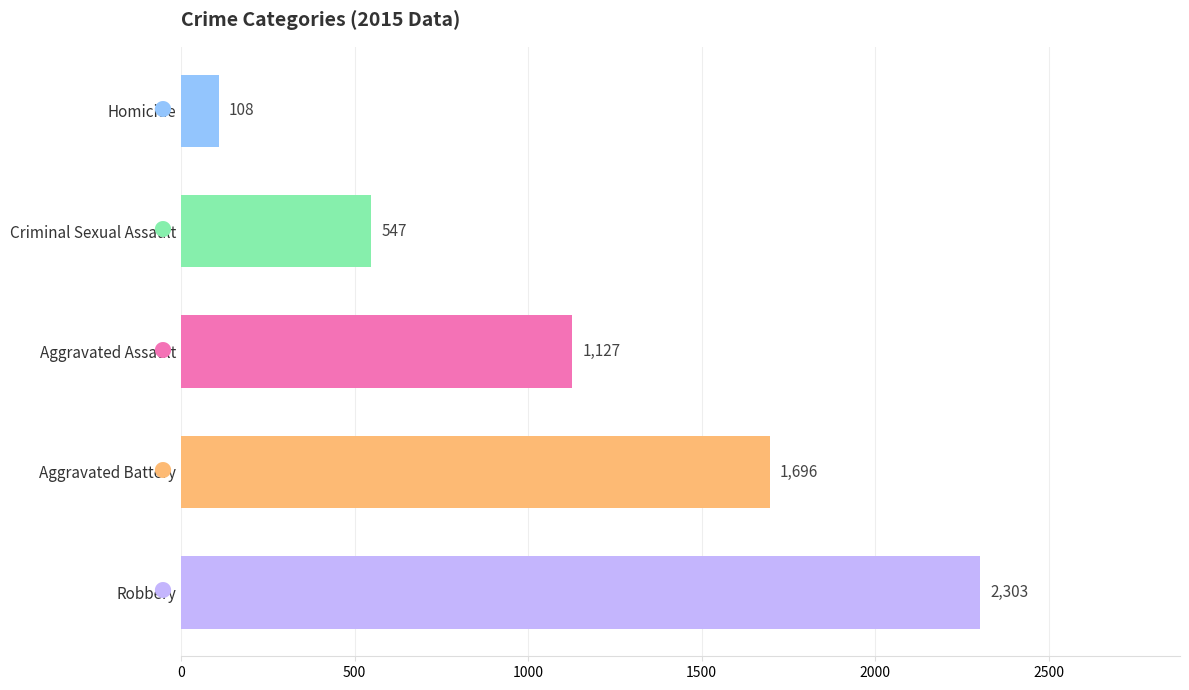

What is the difference between the values at Robbery and Homicide?

2195